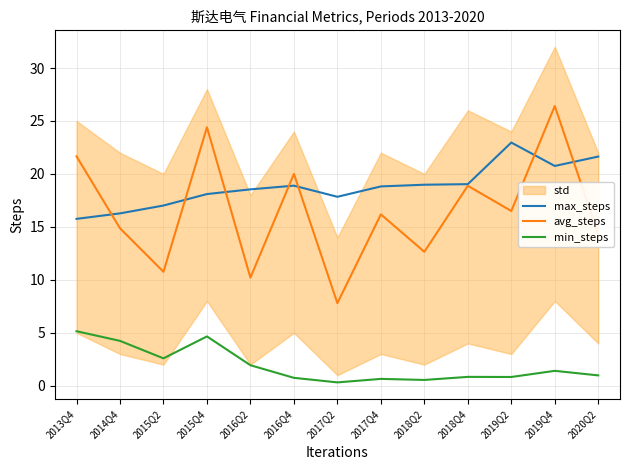

Which category has the highest value in the max_steps series?

2019Q2